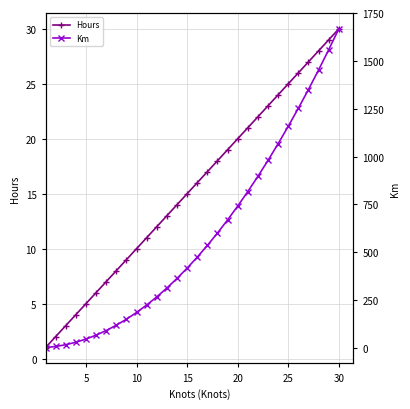

What is the smallest value displayed?

1.0